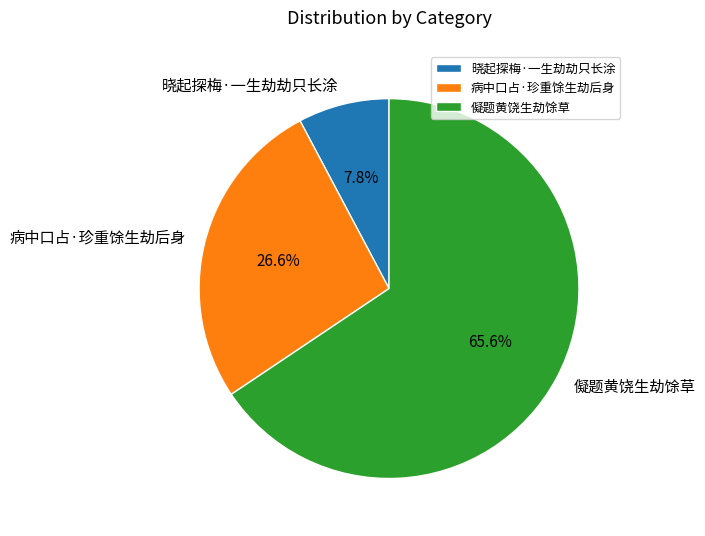

What percentage is the 儗题黄饶生劫馀草 slice, to the nearest percent?

66%